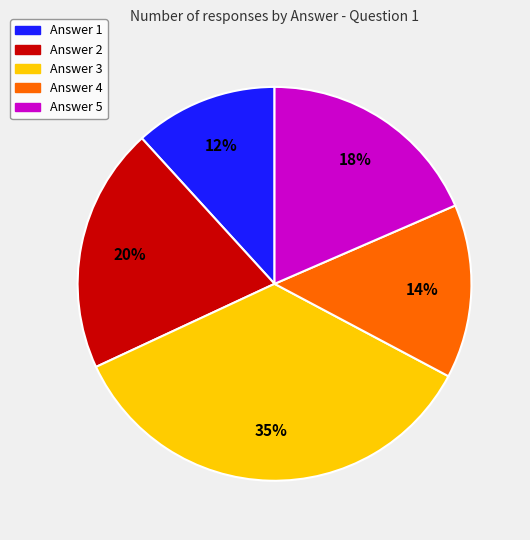

How many slices are in this pie chart?

5